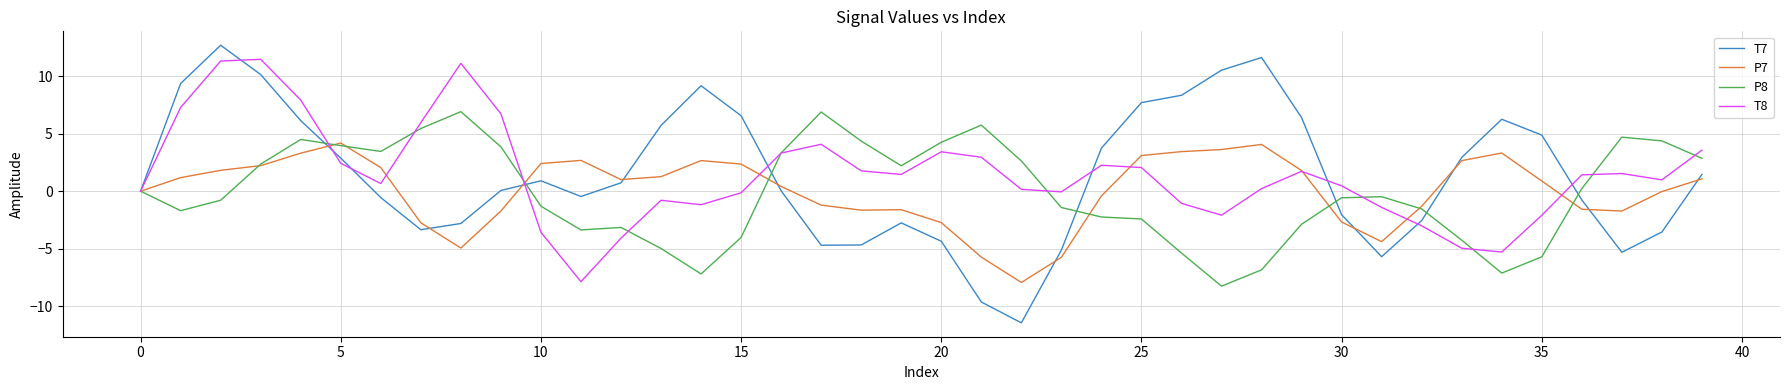

Which series has the largest range (max minus min)?

T7